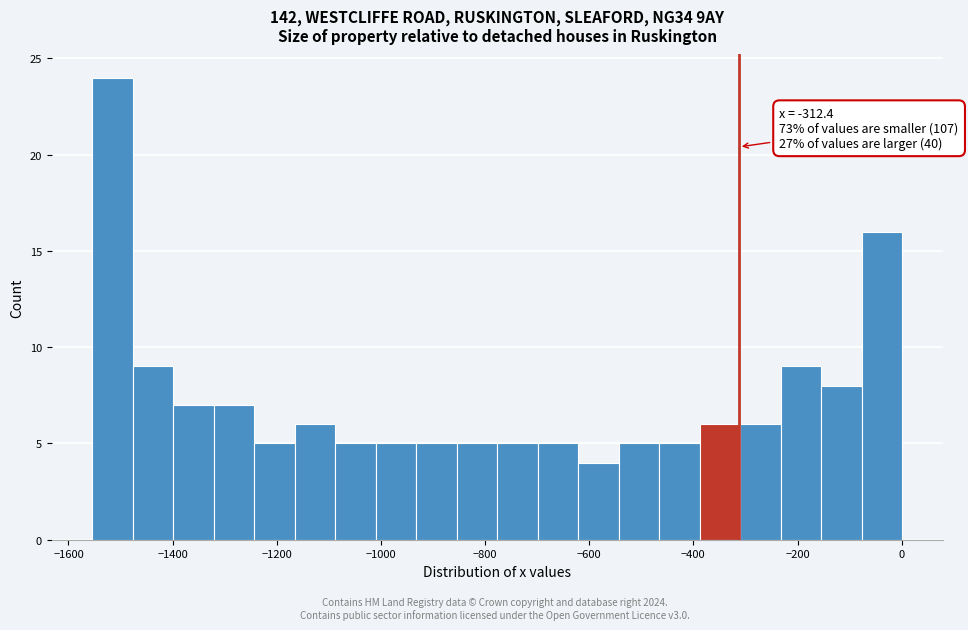

Read against the x-axis, roughly where is the centre of the tallest bar?

-1520